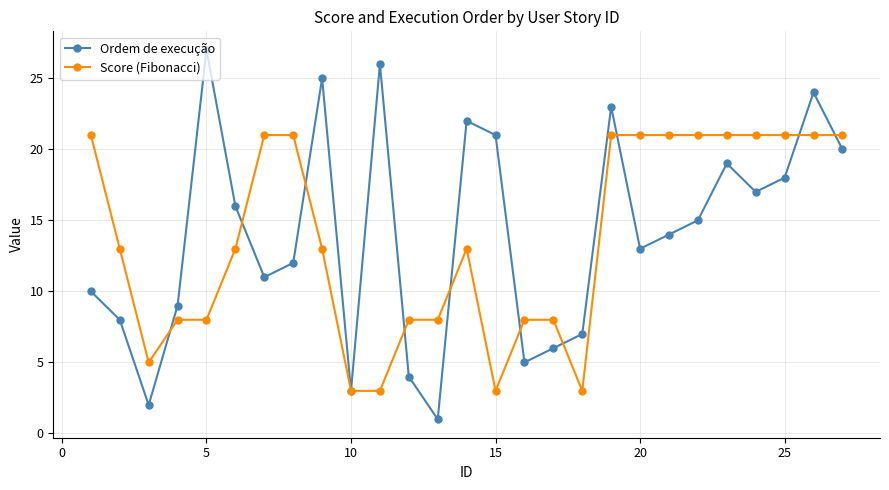

Rank the series by their maximum value, from lowest to highest.

Score (Fibonacci), Ordem de execução